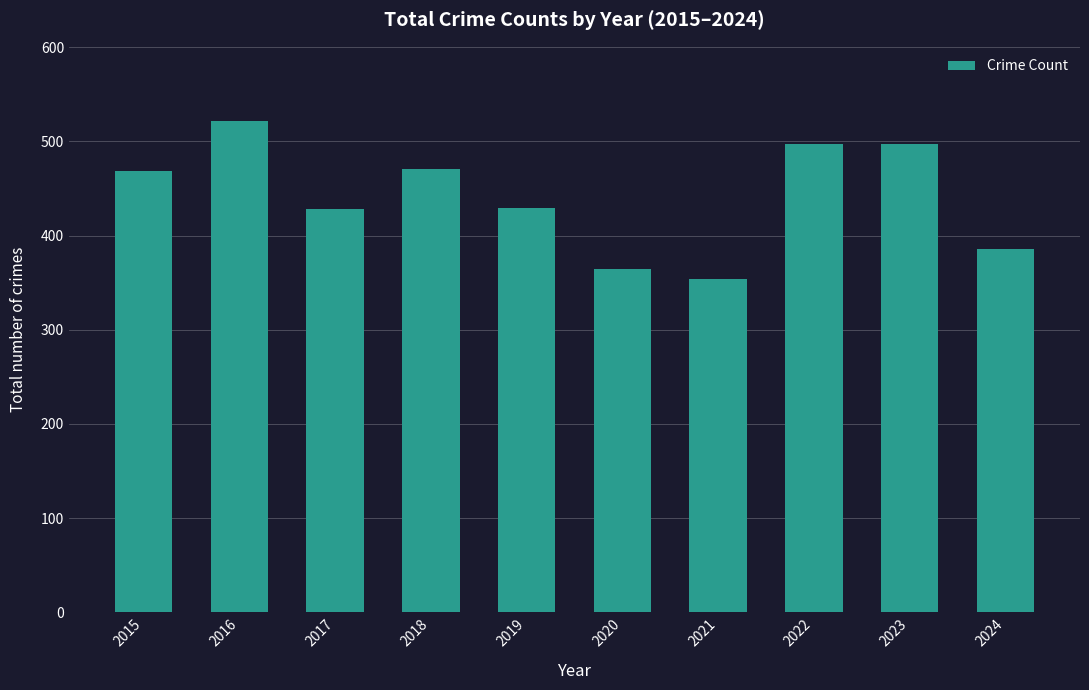

Which category has the highest value across all series?

2016